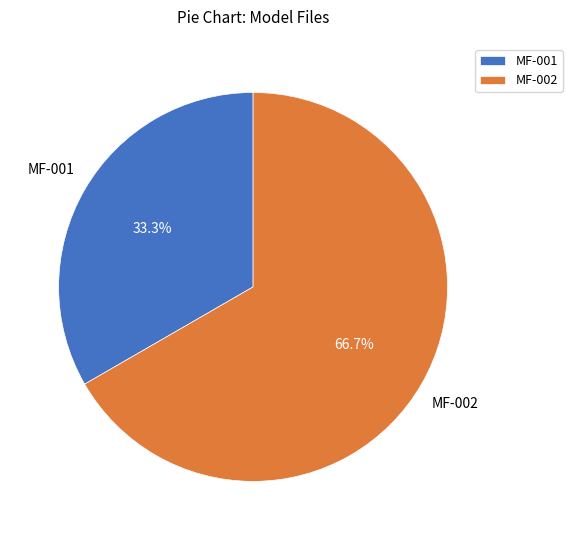

Rank the categories by value from lowest to highest.

MF-001, MF-002